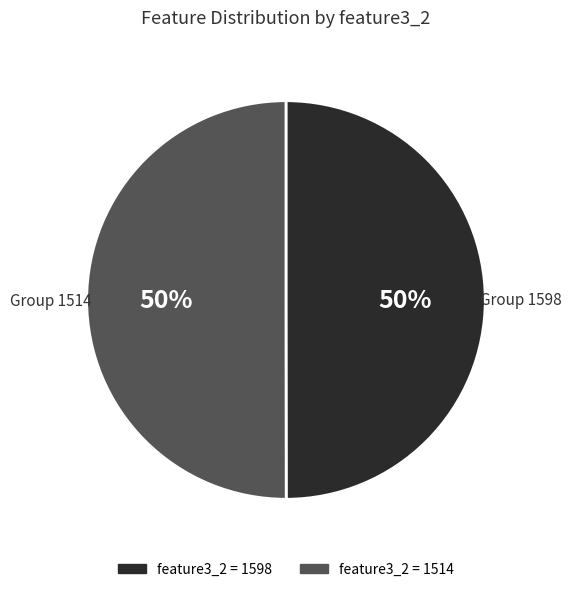

To the nearest percent, what is the average slice percentage?

50%